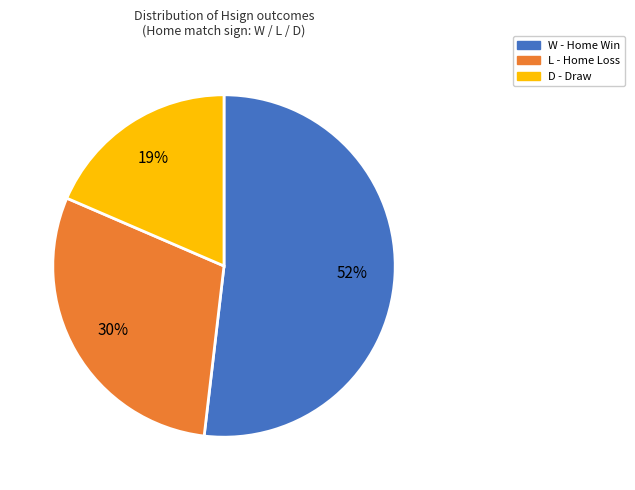

Is the sum of W and L greater than half?

Yes